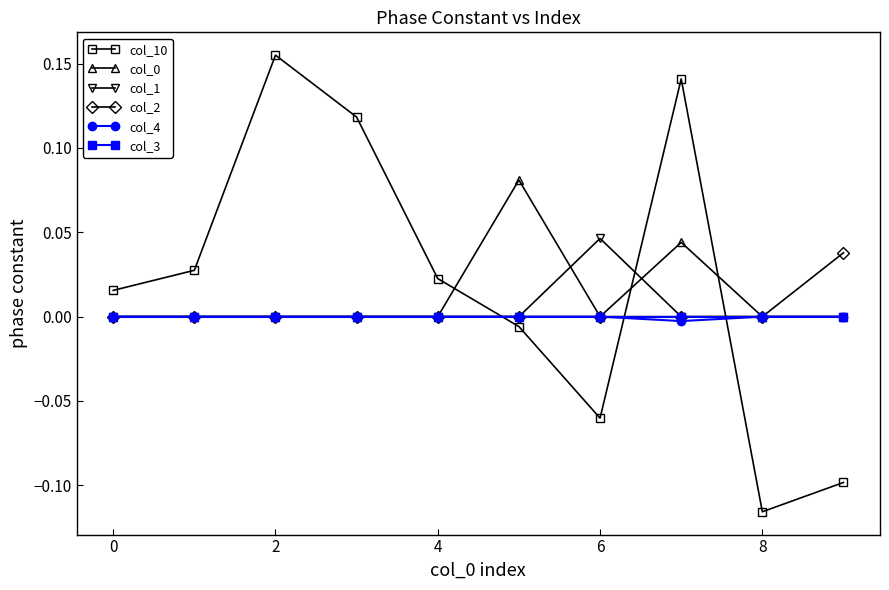

Which series has the widest spread of values?

col_10